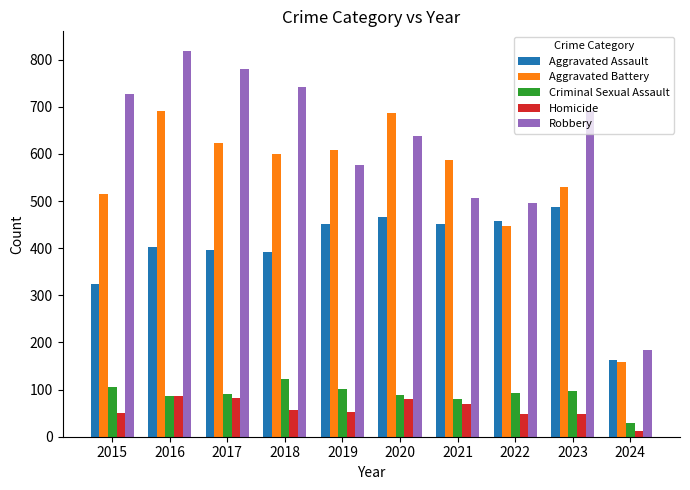

What is the average value of the Criminal Sexual Assault series?

90